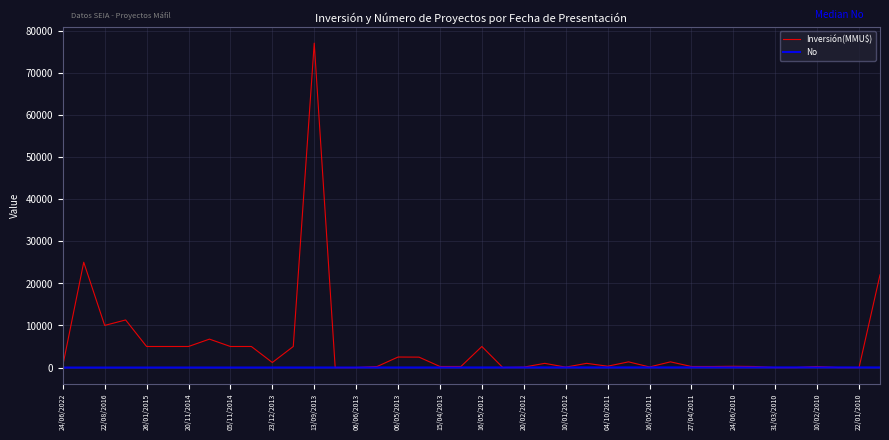

Rank the series by their maximum value, from highest to lowest.

Inversión(MMU$), No